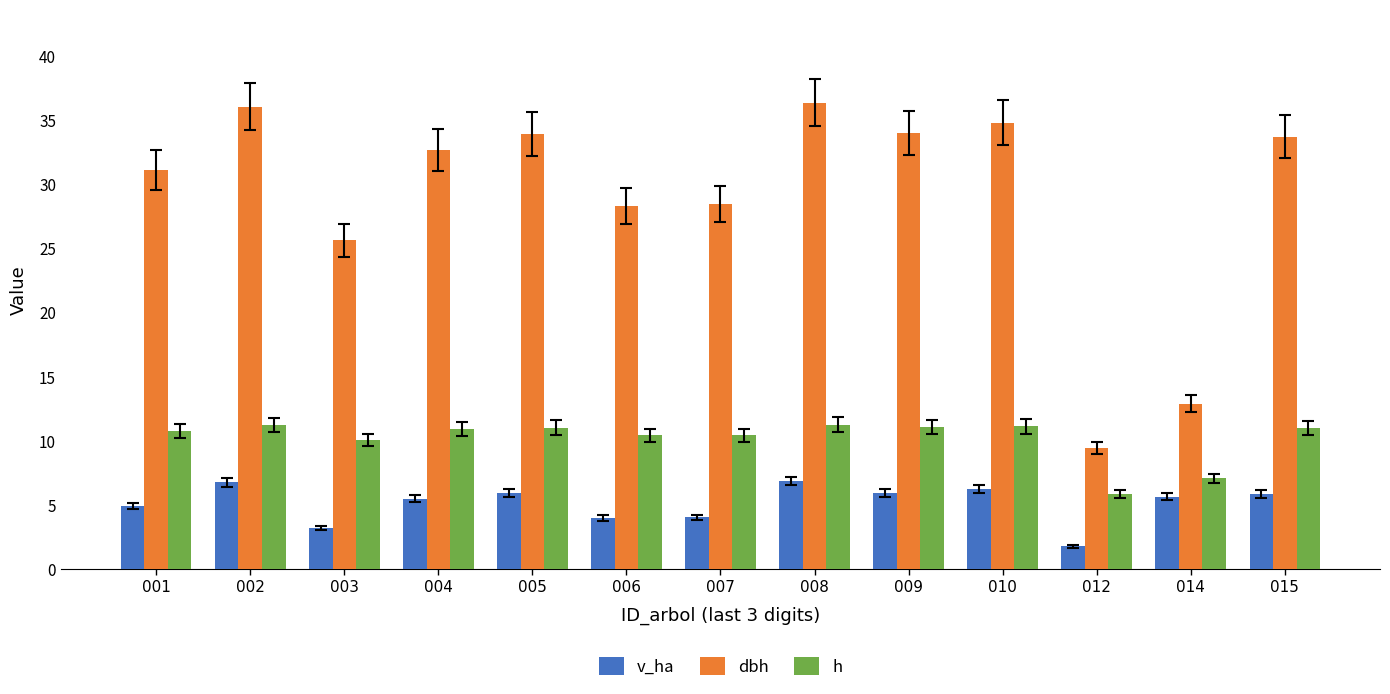

The value of v_ha at 014 is 2.6. True or false?

False